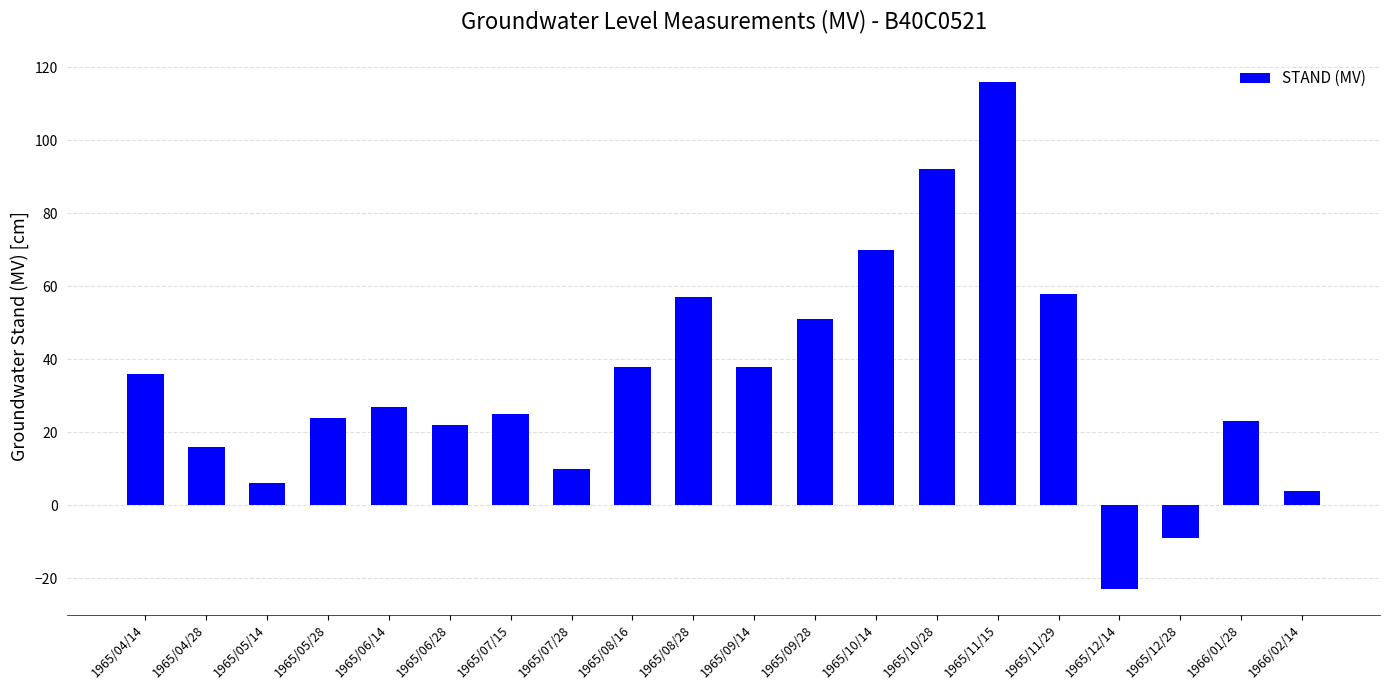

What is the greatest value displayed?

116